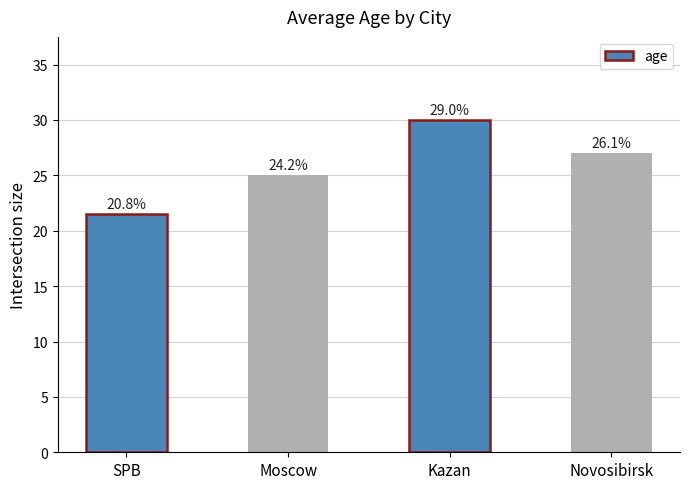

Where does the data first go above 27?

Kazan